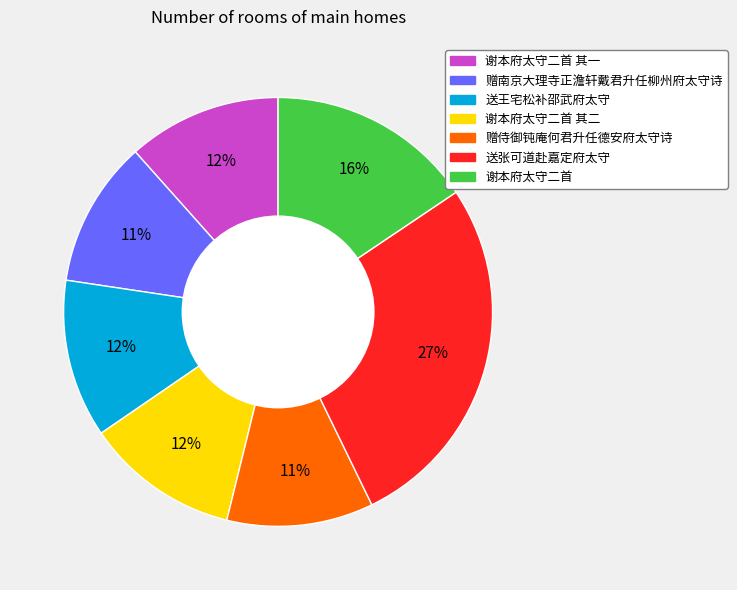

Is there a majority slice in this chart?

No